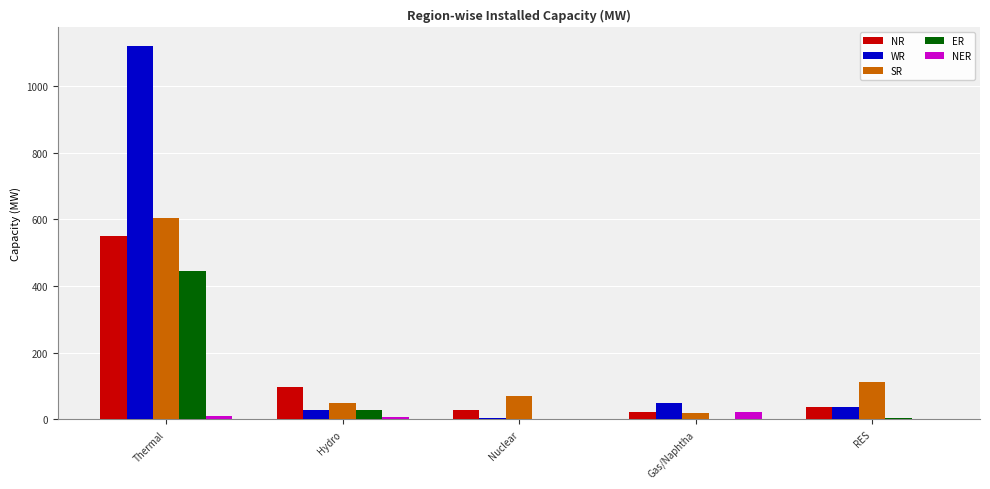

What is the highest value of the ER series?

445